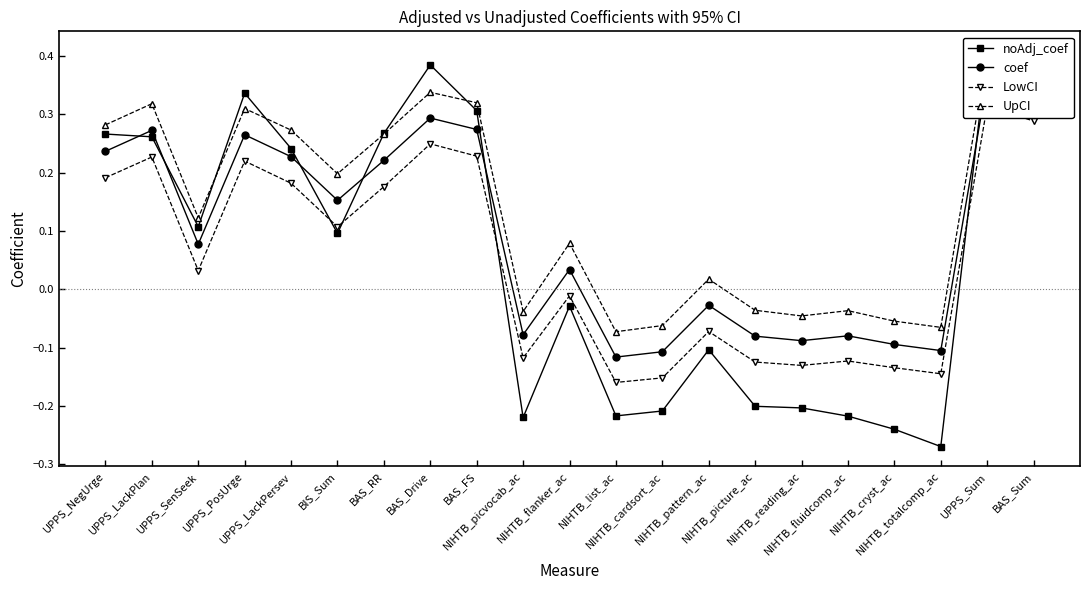

What is the greatest value displayed?

0.4